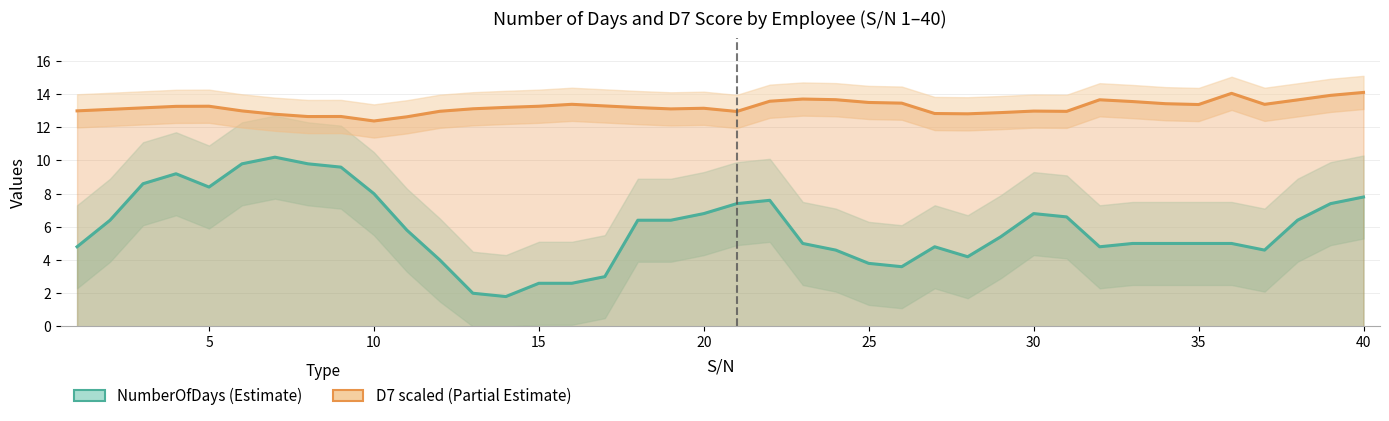

What is the sum of all D7 scaled (estimate) values?

529.0